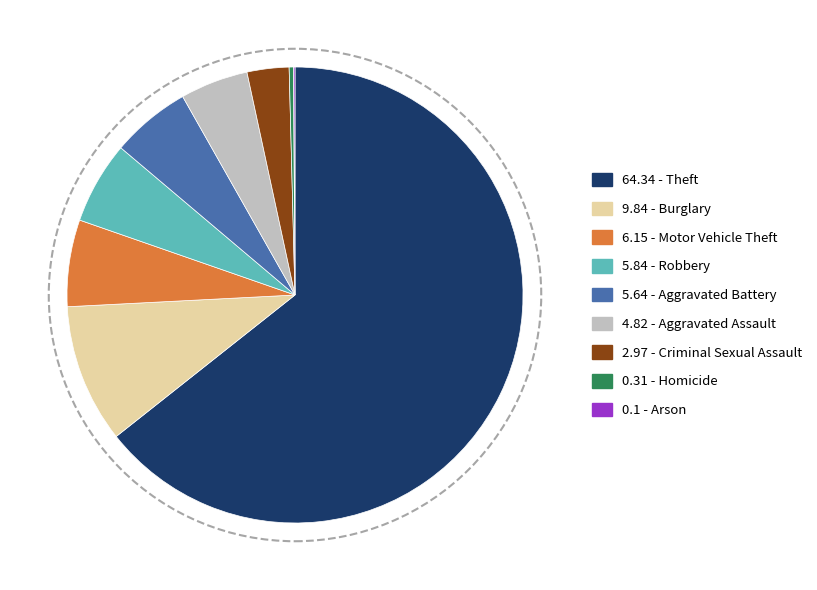

Is there any slice that represents more than half of the pie?

Yes